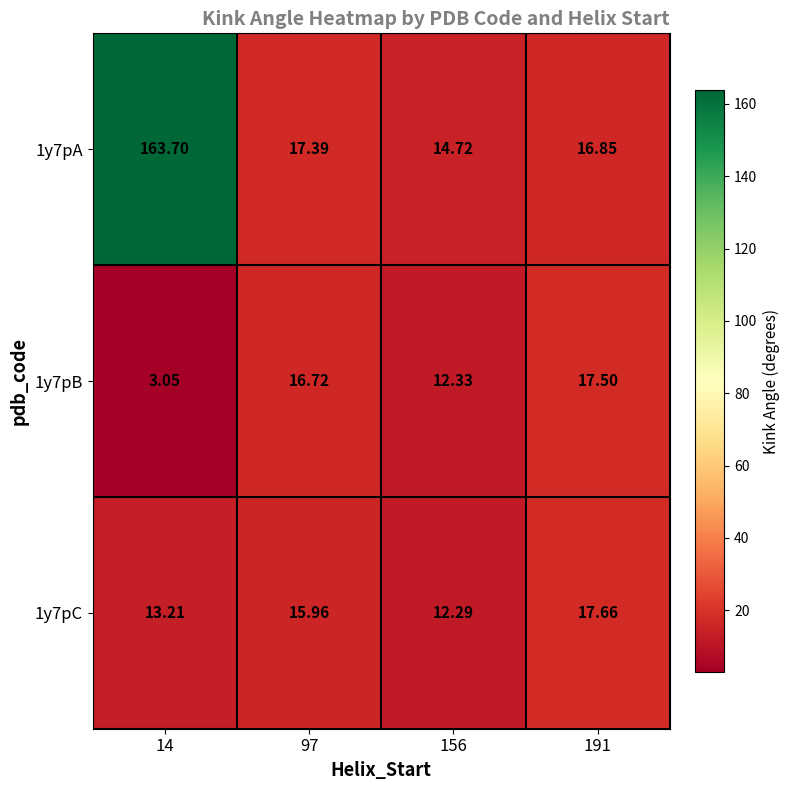

Is the value of 1y7pB at 97 greater than the value of 1y7pC at 97?

Yes